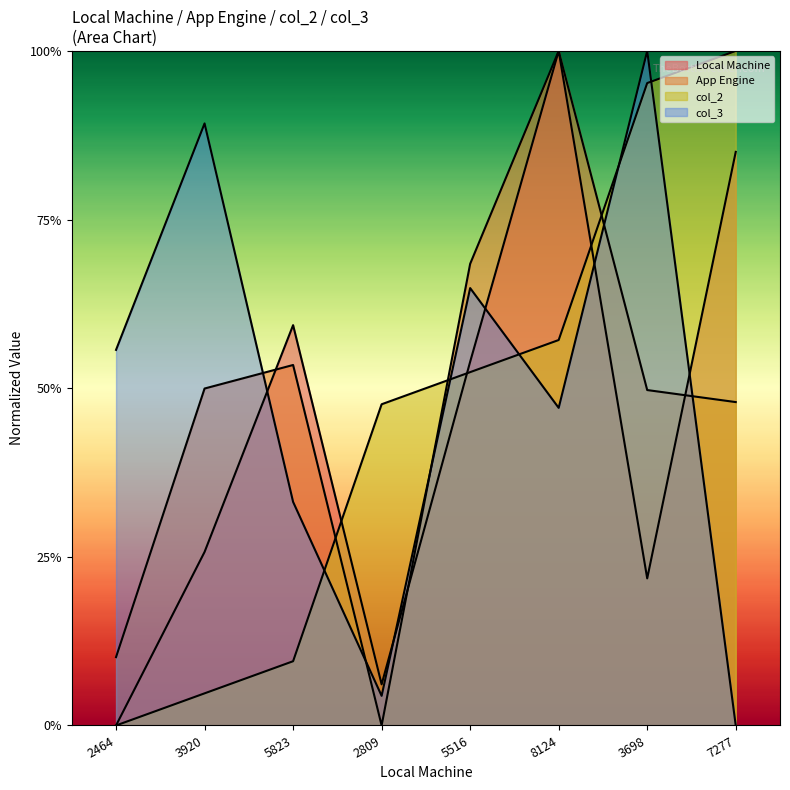

In Local Machine, how many points are lower than both neighbors (excluding endpoints)?

2